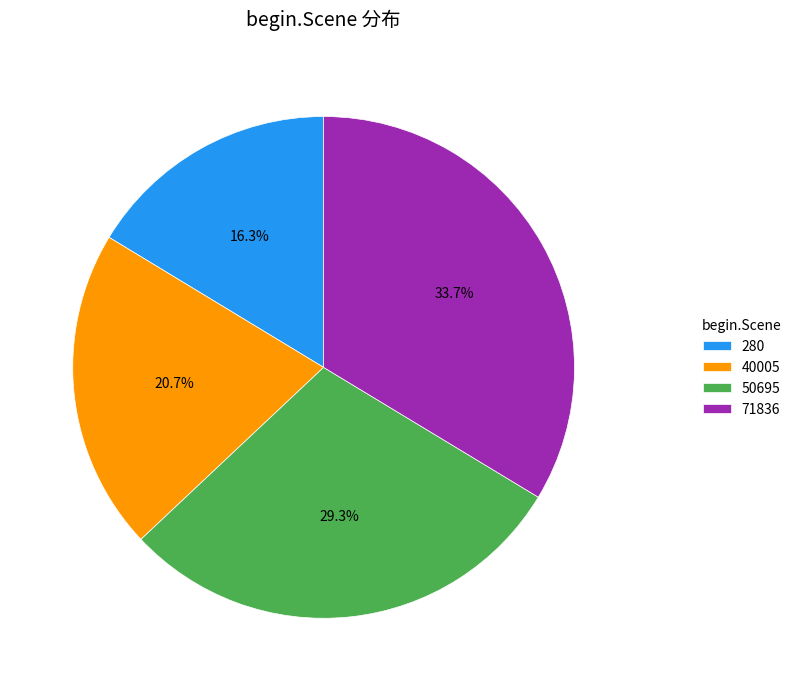

Do 50695 and 71836 together represent more than half of the pie?

Yes